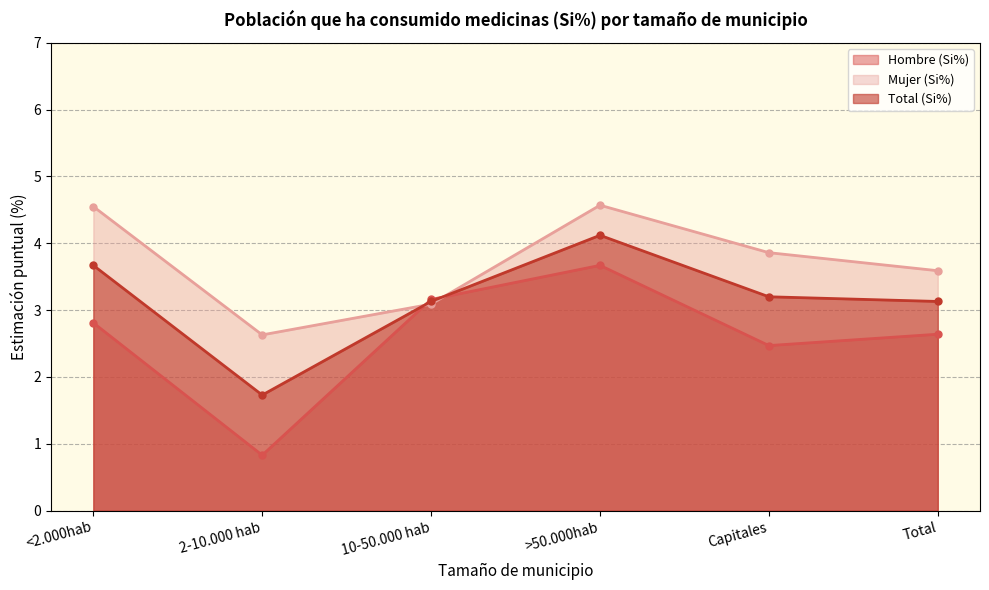

Which series has the largest range (max minus min)?

Hombre (Si%)